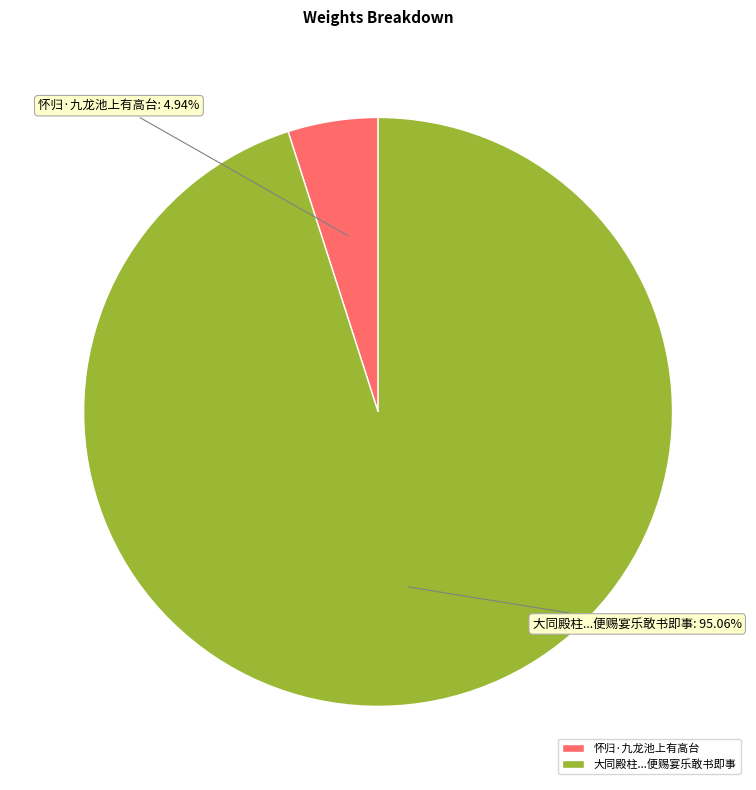

Is the sum of 大同殿柱...便赐宴乐敢书即事 and 怀归·九龙池上有高台 greater than half?

Yes